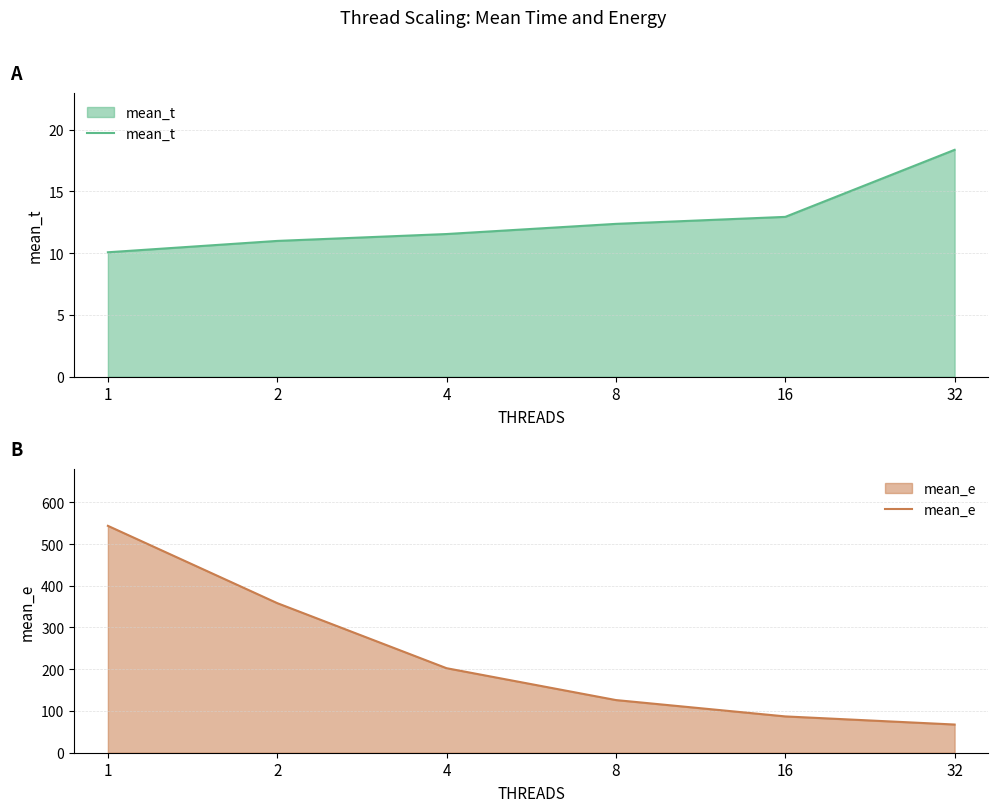

True or false: mean_t has a value of 10.1 at 1.

True